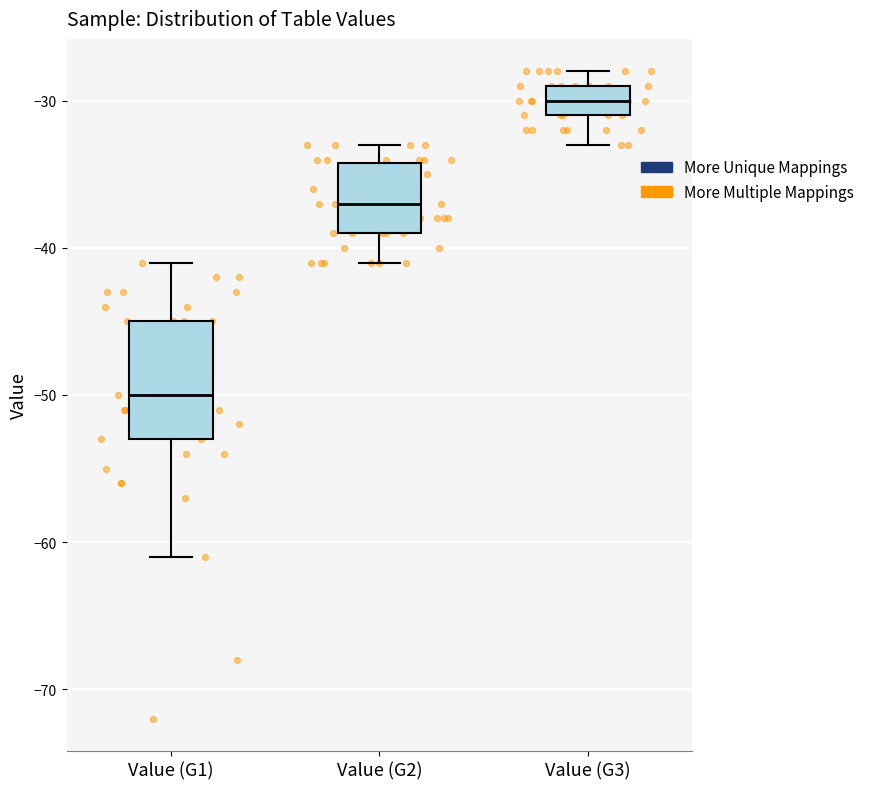

Where is the upper edge of the box for Value (G2) on the y-axis? The values are not printed on the chart, so give them approximately, as read against the axis.

-34